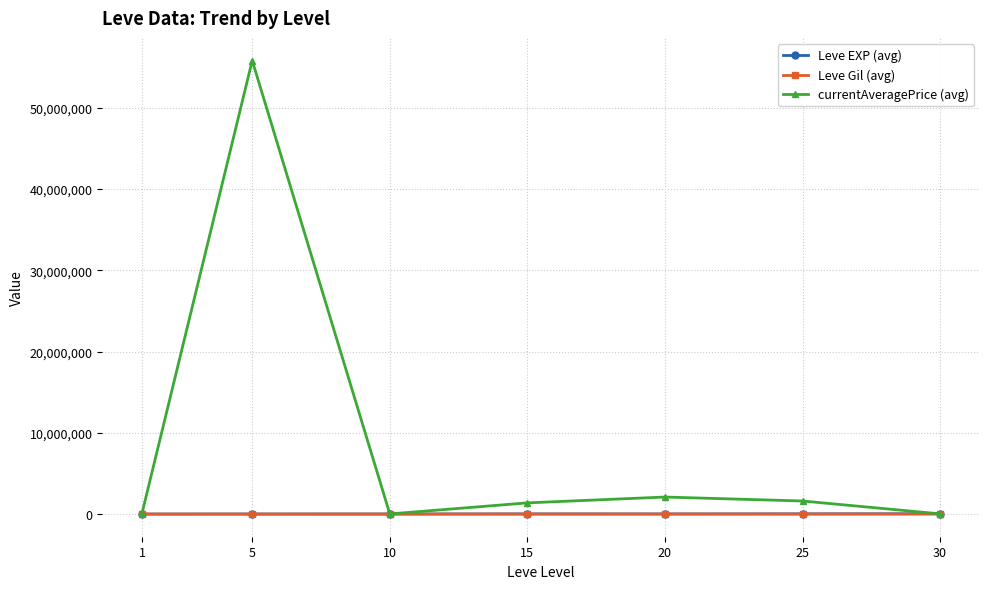

What is the value of the Leve Gil (avg) point at the 2nd from the left?

149.3